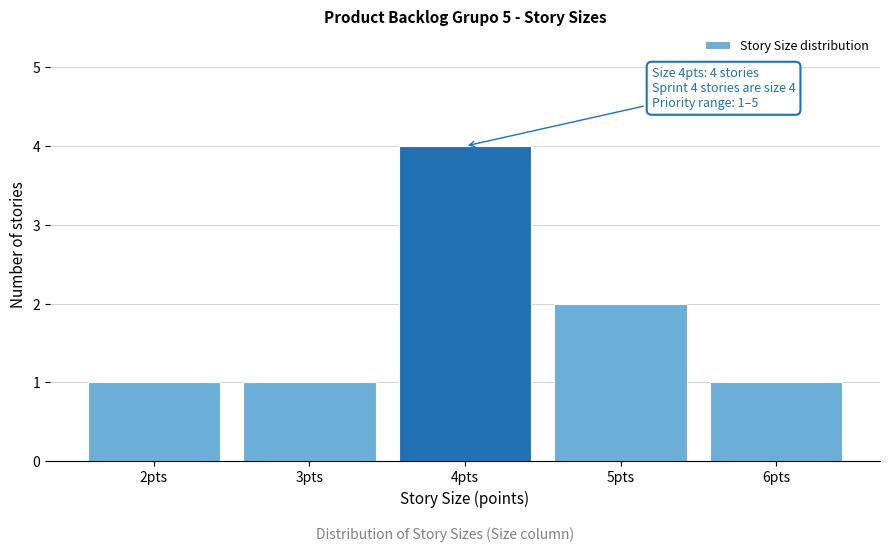

Reading left to right, list all the values displayed in this chart.

1	1	4	2	1